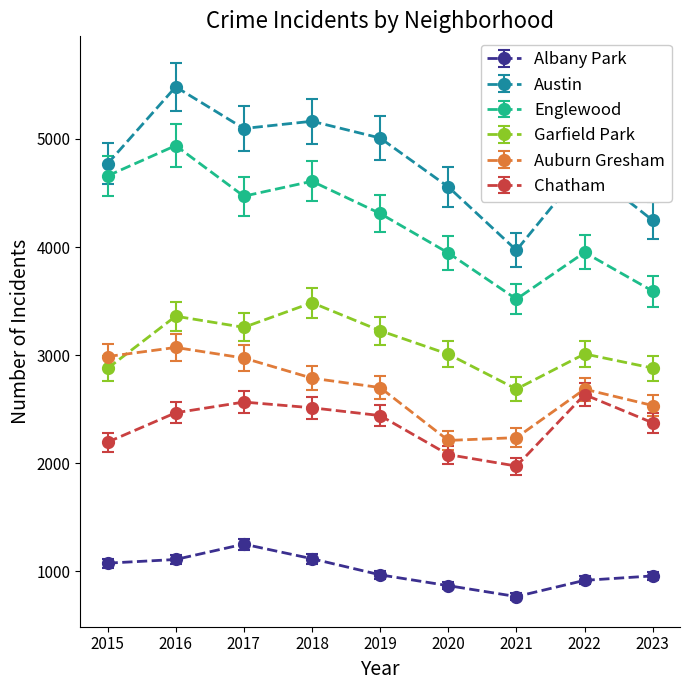

Where is Garfield Park nearest to the value 3085?

2022